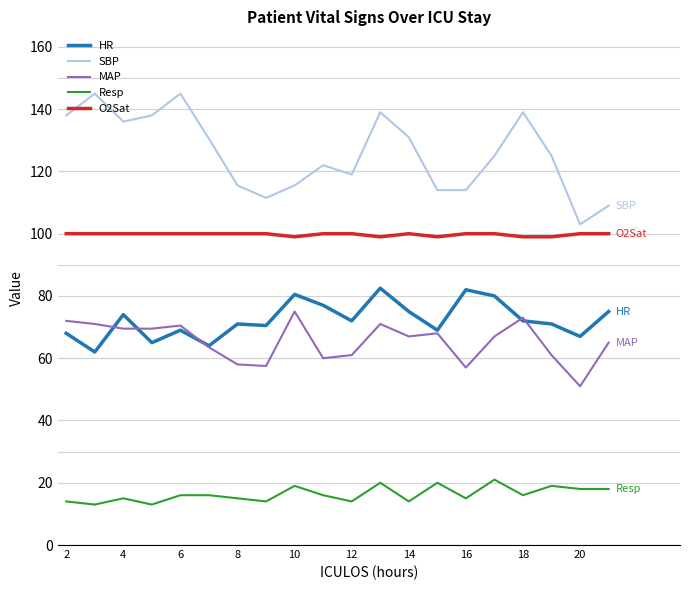

List the series in order of their peak value, lowest first.

Resp, MAP, HR, O2Sat, SBP